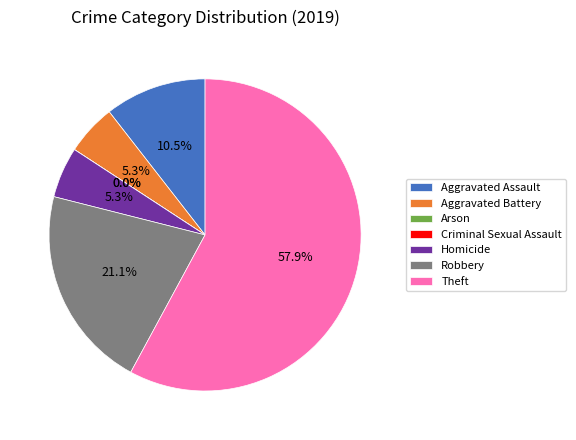

Is there a majority slice in this chart?

Yes